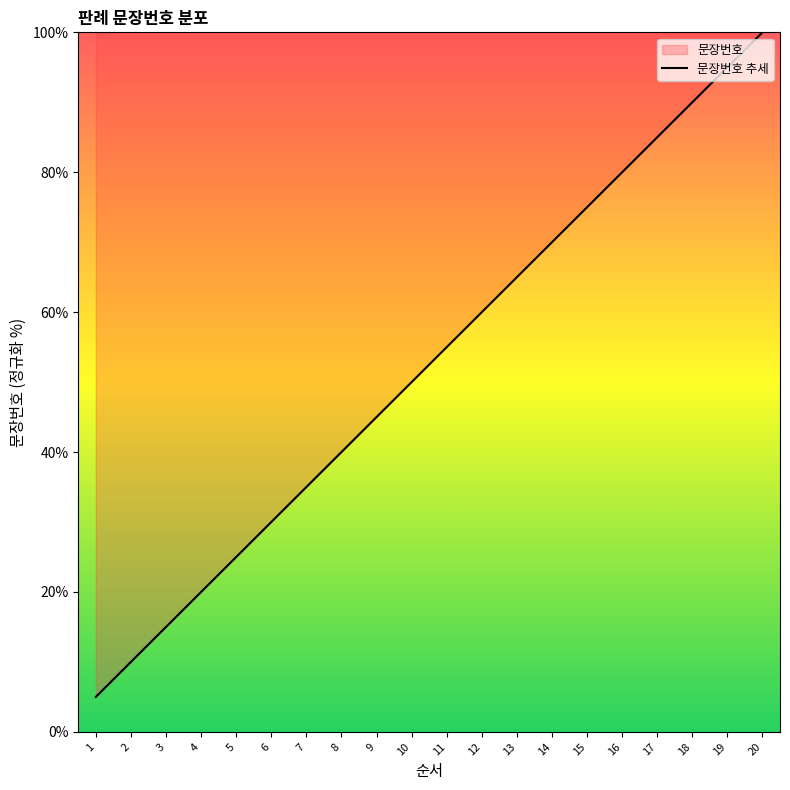

Approximately how many times larger is the value at 12 compared to 9?

1.3